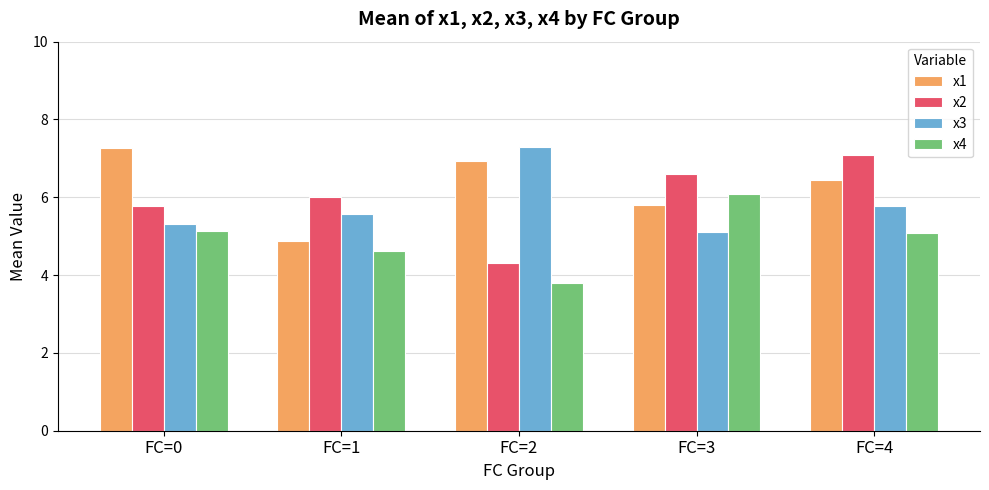

Is the value of x4 at FC=4 greater than the value of x2 at FC=3?

No